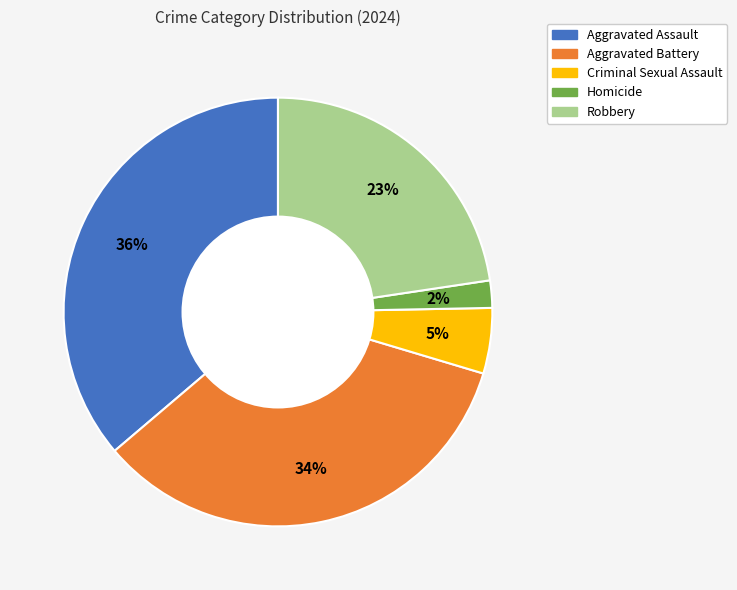

What percentage is the Aggravated Battery slice, to the nearest percent?

34%